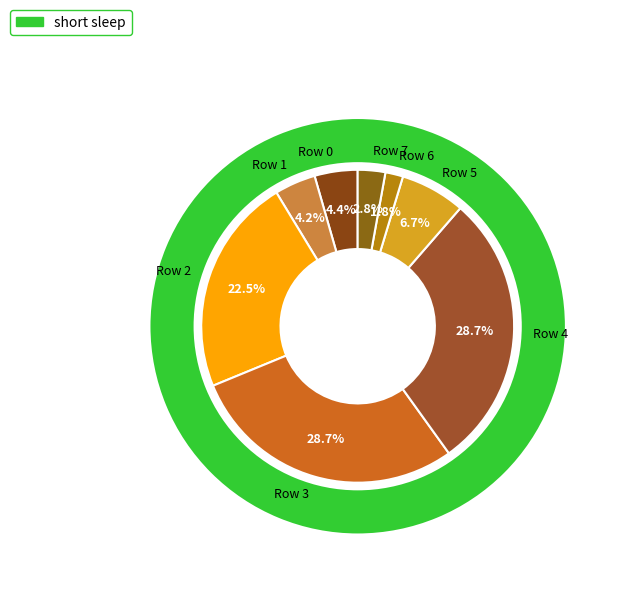

To the nearest percent, what is the average slice percentage?

12%